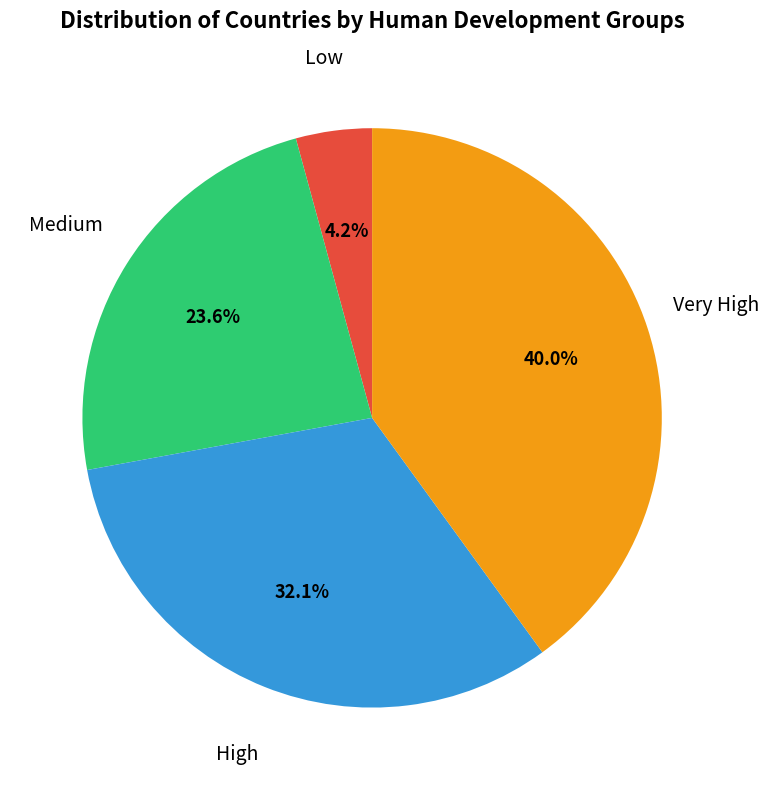

Does any single category account for the majority?

No